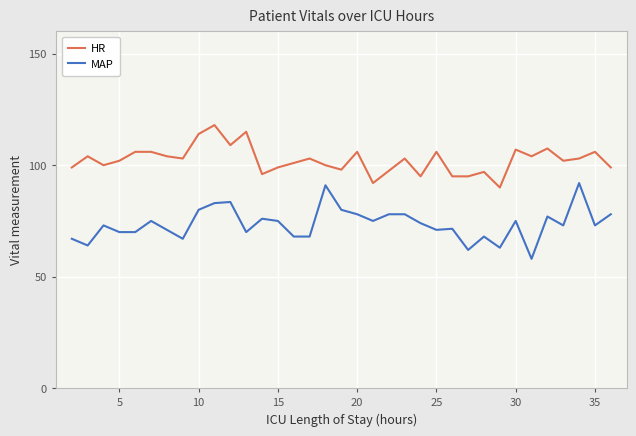

True or false: MAP and HR cross at least once.

False